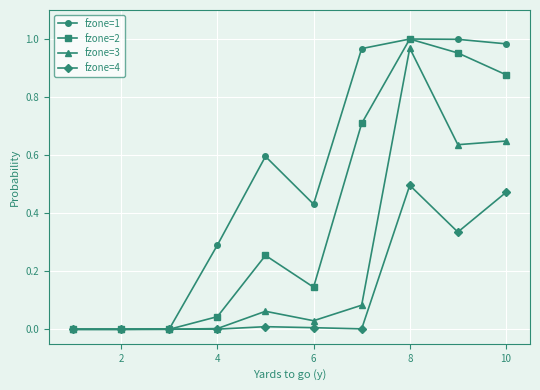

True or false: fzone=2 has more than 0 points higher than both neighbors.

True